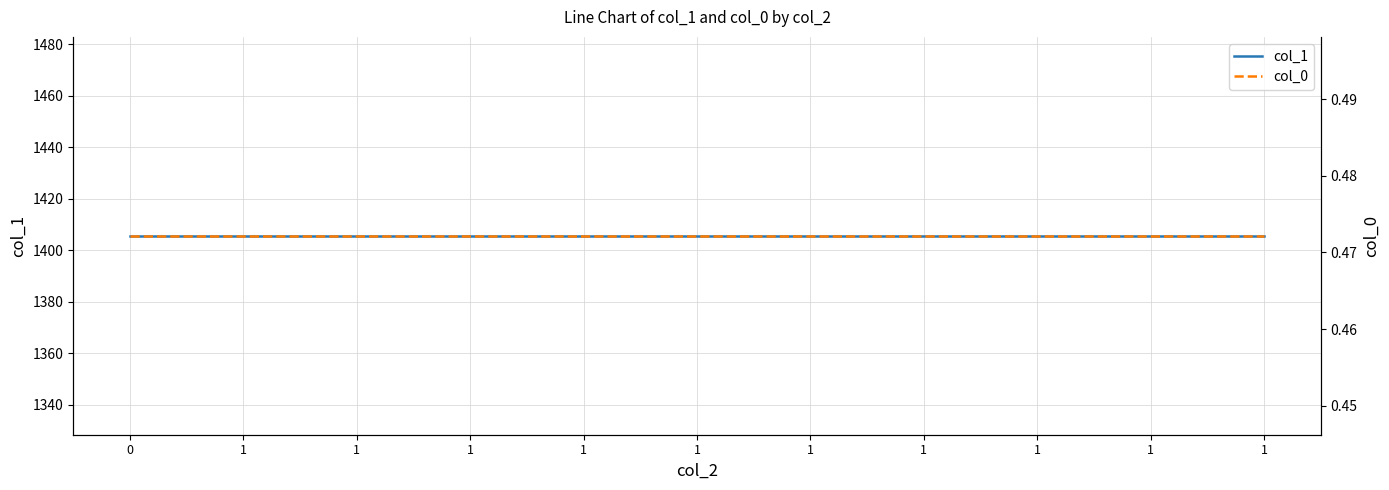

True or false: col_1 and col_0 intersect in this chart.

False